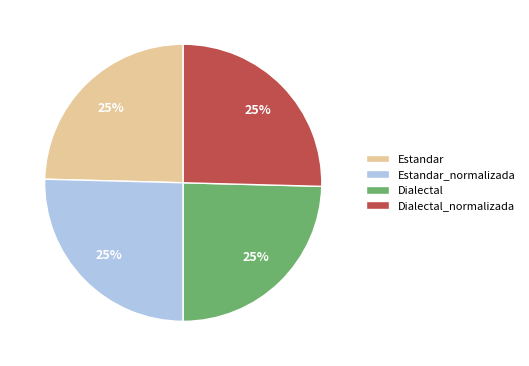

The Estandar slice represents 25% of the pie. True or false?

True